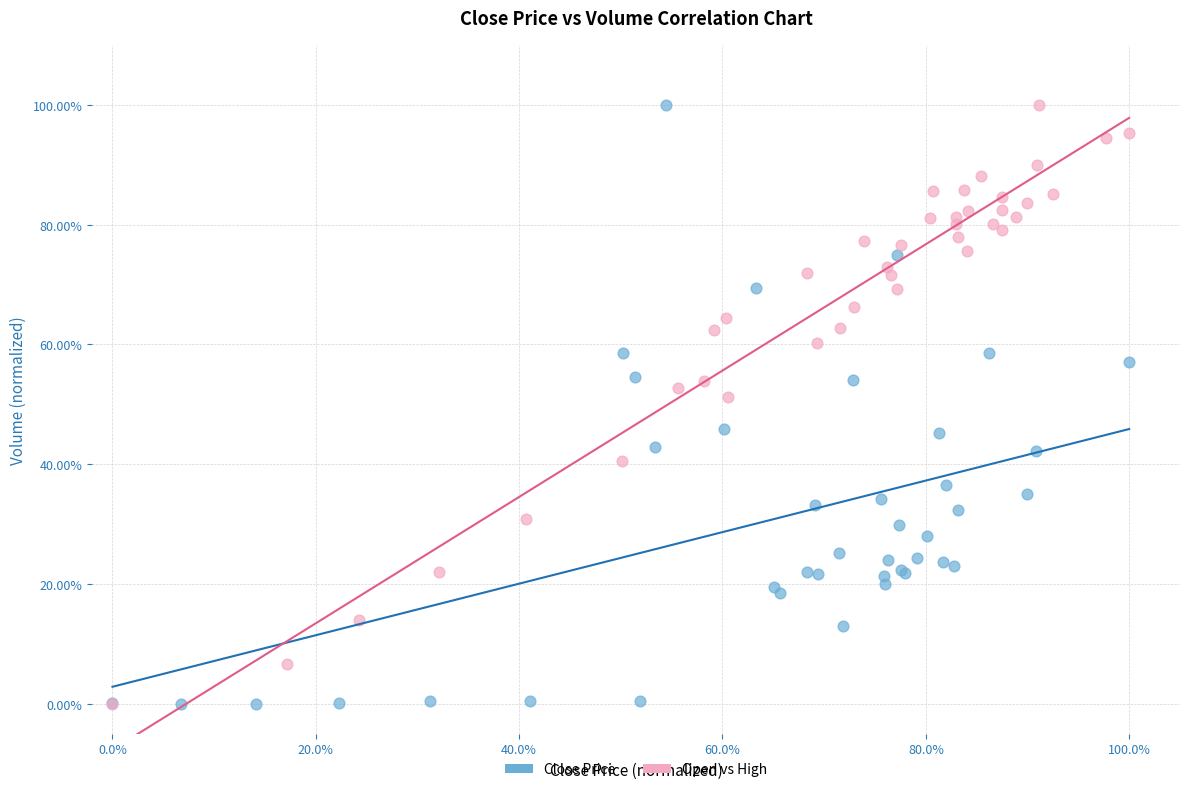

What are all the series names shown in the legend?

Close Price, Open vs High